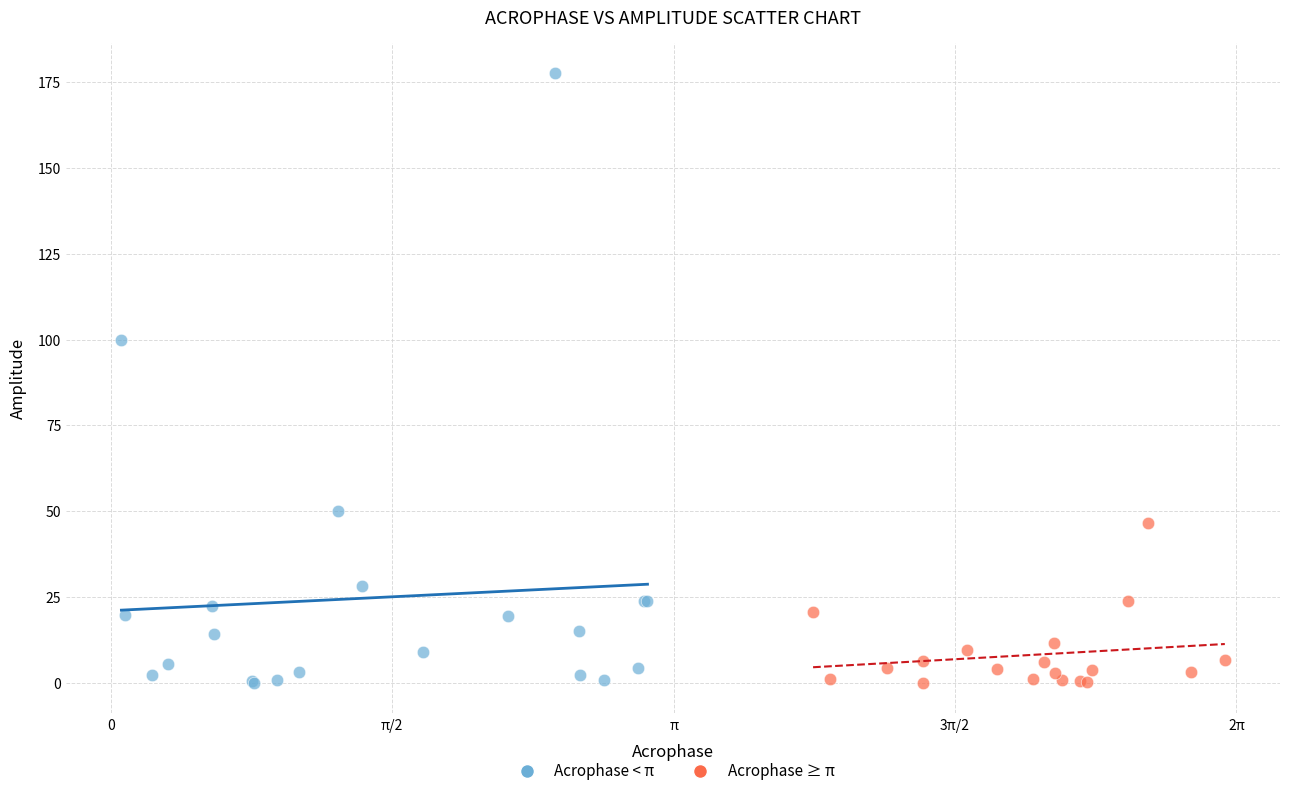

Which series reaches the maximum Y coordinate?

Acrophase < π